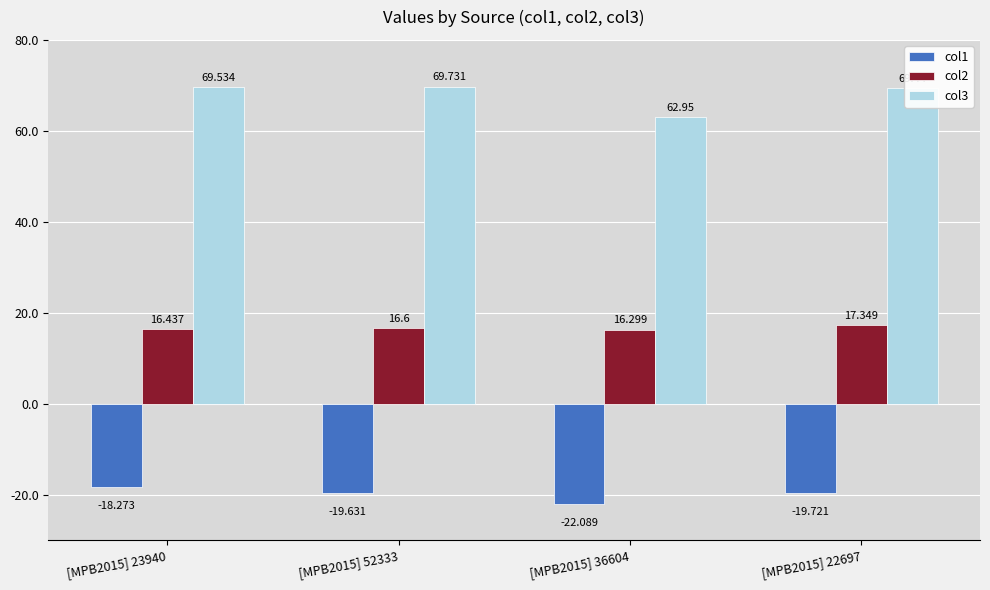

What is the spread (max minus min) of values at [MPB2015] 36604?

85.0